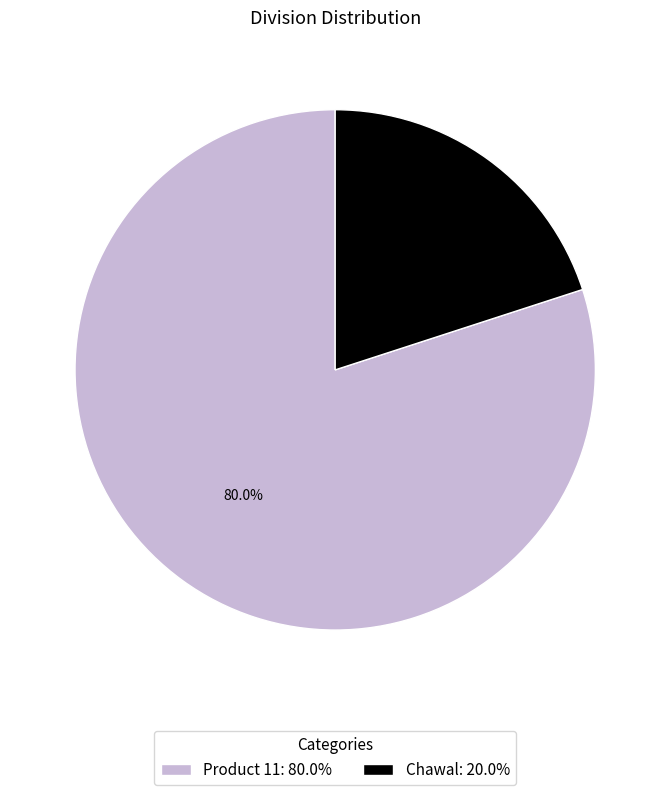

Rank the categories by value from highest to lowest.

Product 11, Chawal